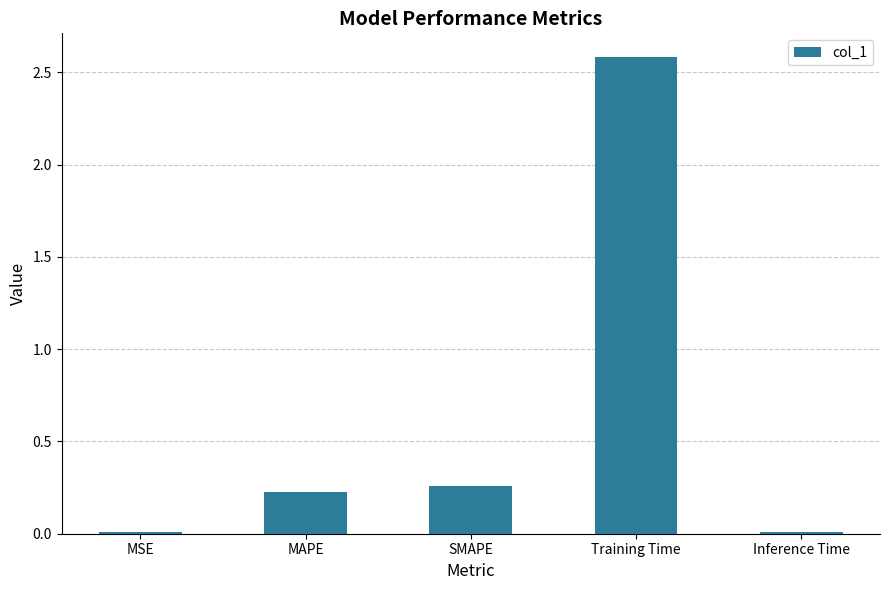

Is it true that the value at Inference Time is 0.0?

True